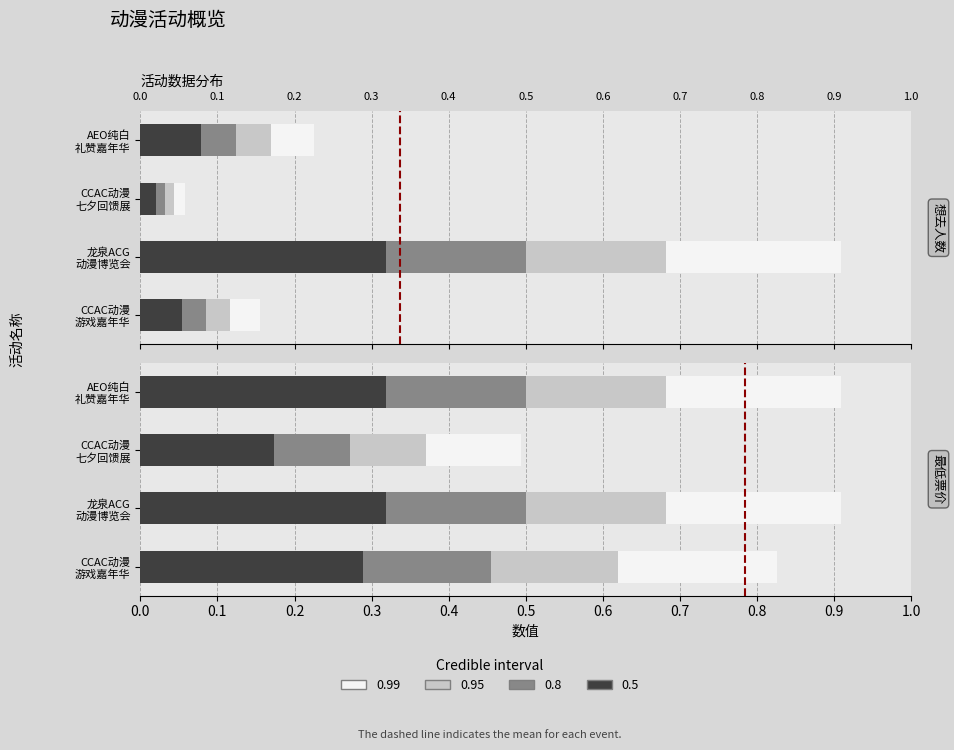

What is the value of the 2nd bar from the left?

1